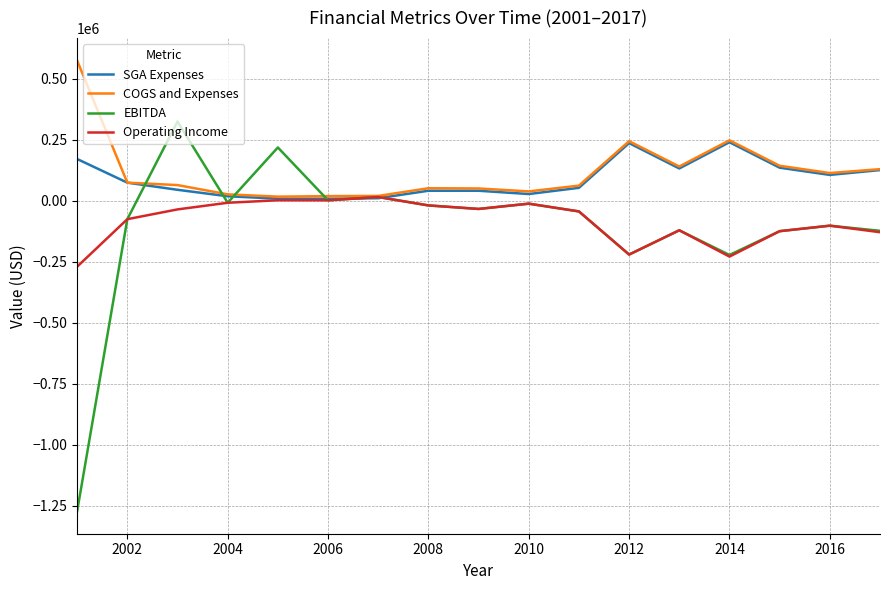

Rank the series by their maximum value, from highest to lowest.

COGS and Expenses, EBITDA, SGA Expenses, Operating Income